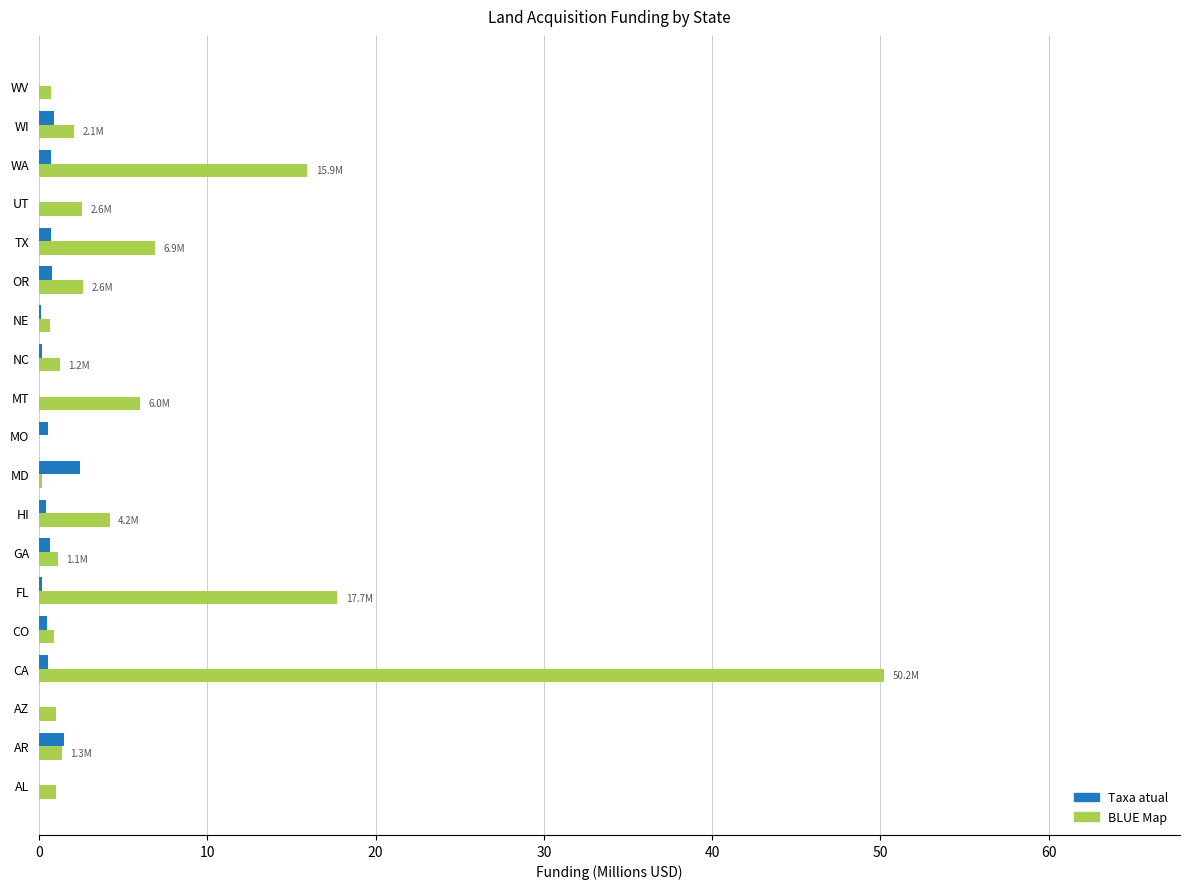

The value of BLUE Map at UT is 2.6. True or false?

True